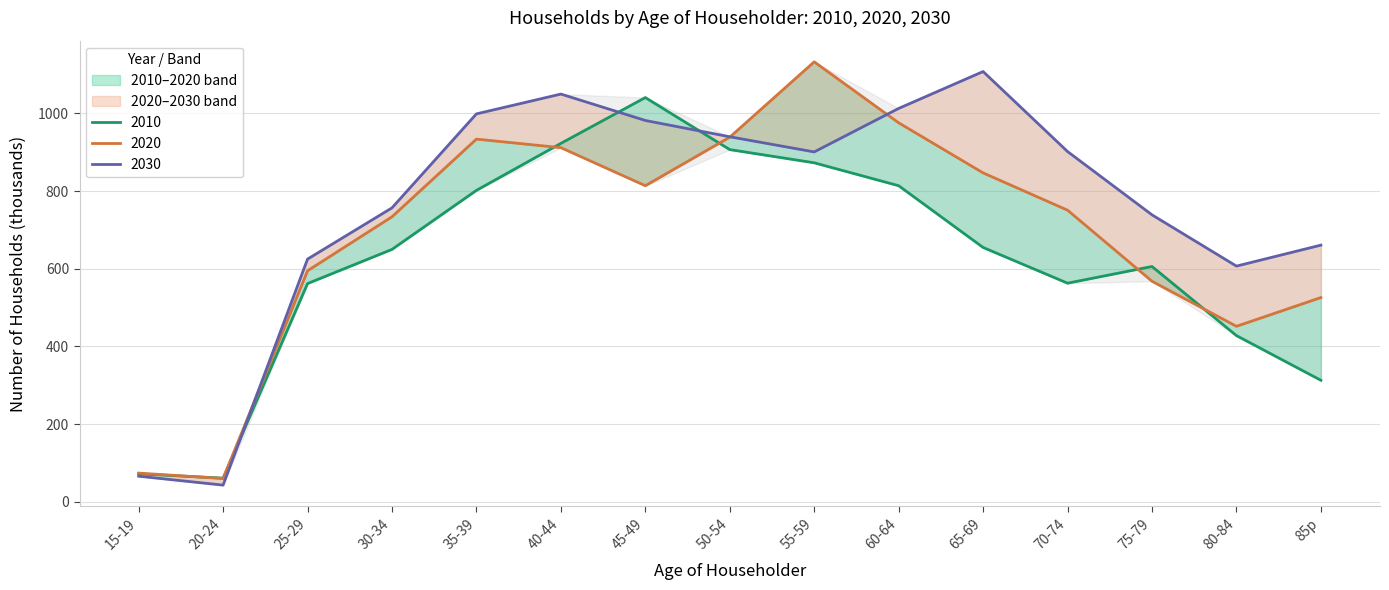

What is the value of the 2020 point at the 15th from the left?

526